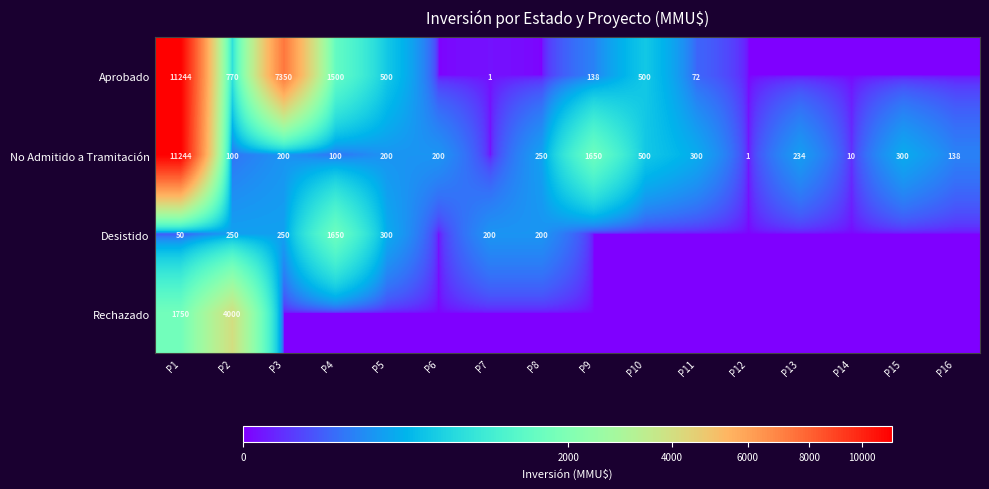

What is the difference between the highest and lowest values at P2?

3900